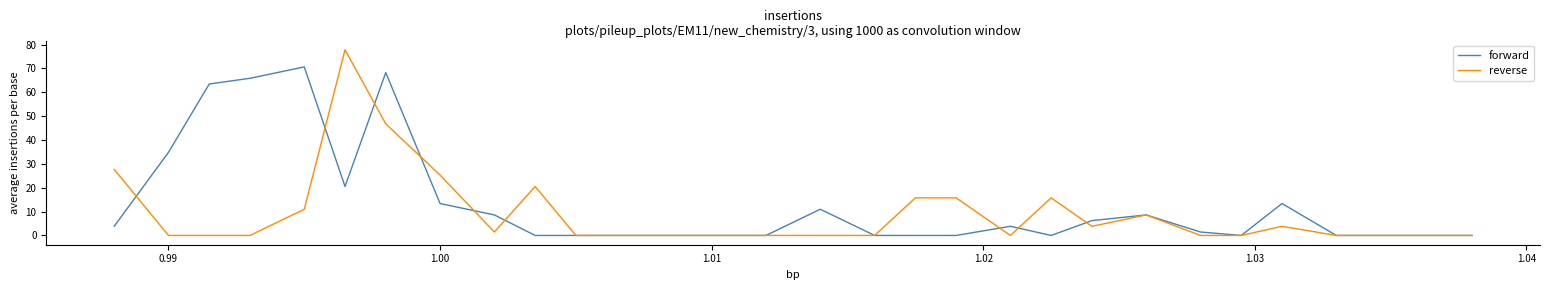

Which series has the largest range (max minus min)?

reverse